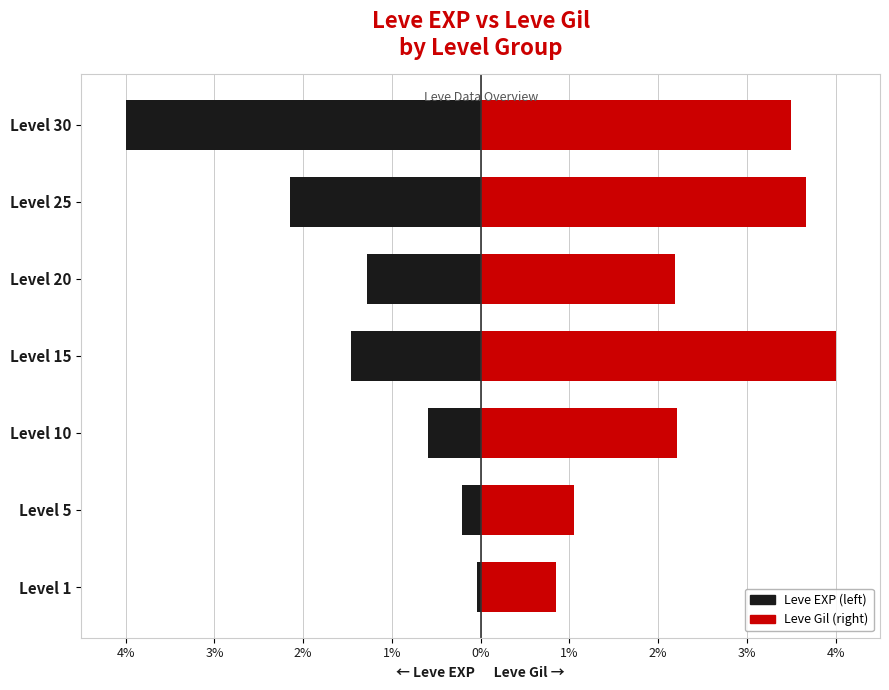

Reading left to right, list all the values displayed in this chart.

Leve EXP (left): -0.0	-0.2	-0.6	-1.5	-1.3	-2.1	-4.0
Leve Gil (right): 0.9	1.1	2.2	4.0	2.2	3.7	3.5